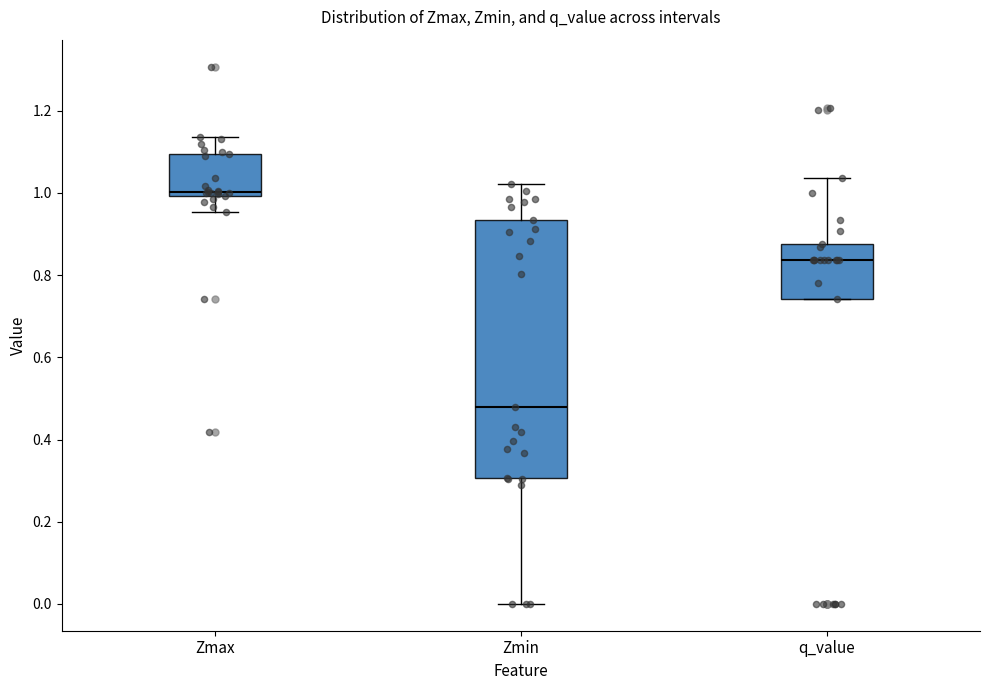

Which box is the tallest, from its lower edge to its upper edge?

Zmin